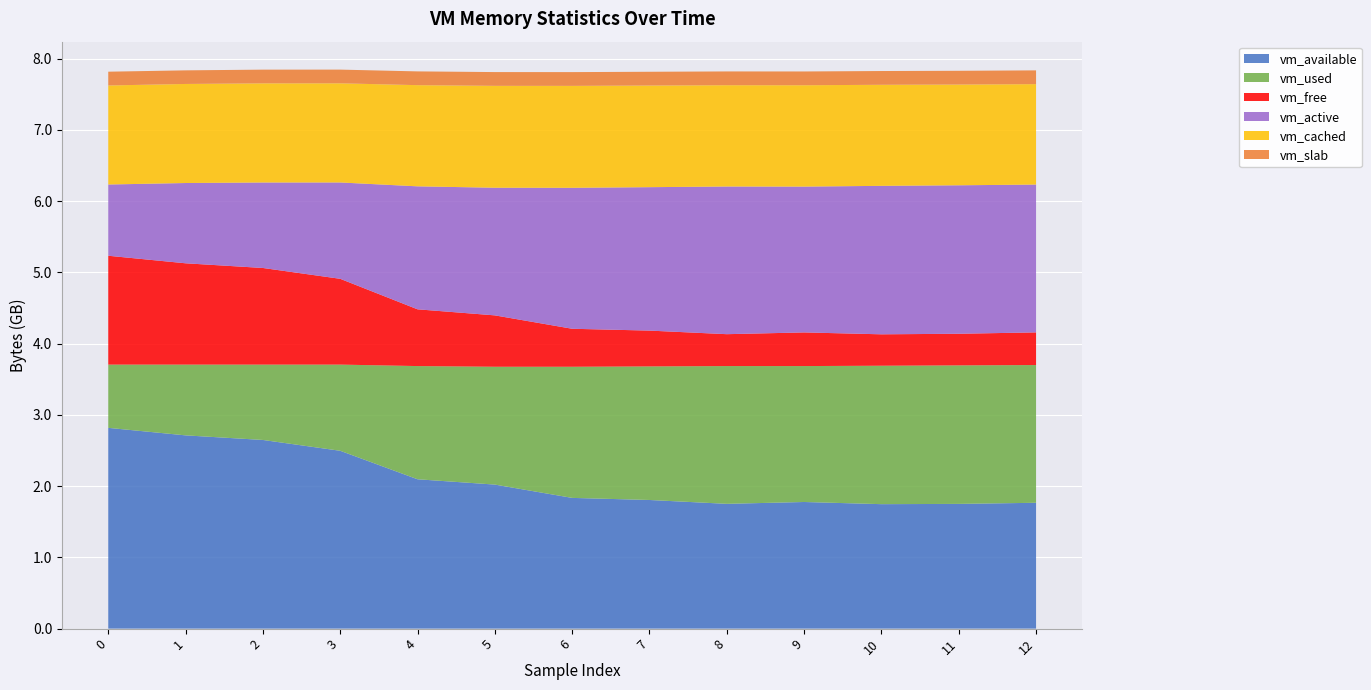

Reading left to right, what are all the values shown in this chart?

vm_available: 0=2817601536	1=2712076288	2=2647736320	3=2495803392	4=2096029696	5=2021363712	6=1834676224	7=1805344768	8=1751281664	9=1777106944	10=1746690048	11=1750491136	12=1766068224
vm_used: 0=887541760	1=993017856	2=1057411072	3=1209344000	4=1588514816	5=1653542912	6=1840205824	7=1874296832	8=1933258752	9=1907445760	10=1942675456	11=1943662592	12=1932943360
vm_free: 0=1527492608	1=1421705216	2=1355935744	3=1203949568	4=796389376	5=721051648	6=533147648	7=502624256	8=447524864	9=472145920	10=440803328	11=443789312	12=458125312
vm_active: 0=999895040	1=1126567936	2=1199616000	3=1351950336	4=1725849600	5=1791148032	6=1978114048	7=2012798976	8=2072248320	9=2046410752	10=2083438592	11=2083565568	12=2074492928
vm_cached: 0=1389772800	1=1390080000	2=1391456256	3=1391501312	4=1419874304	5=1429925888	6=1430437888	7=1426350080	8=1421766656	9=1422389248	10=1418145792	11=1413632000	12=1409409024
vm_slab: 0=193208320	1=190939136	2=192090112	3=192122880	4=193064960	5=193048576	6=193081344	7=193060864	8=193024000	9=193146880	10=193114112	11=192970752	12=193044480